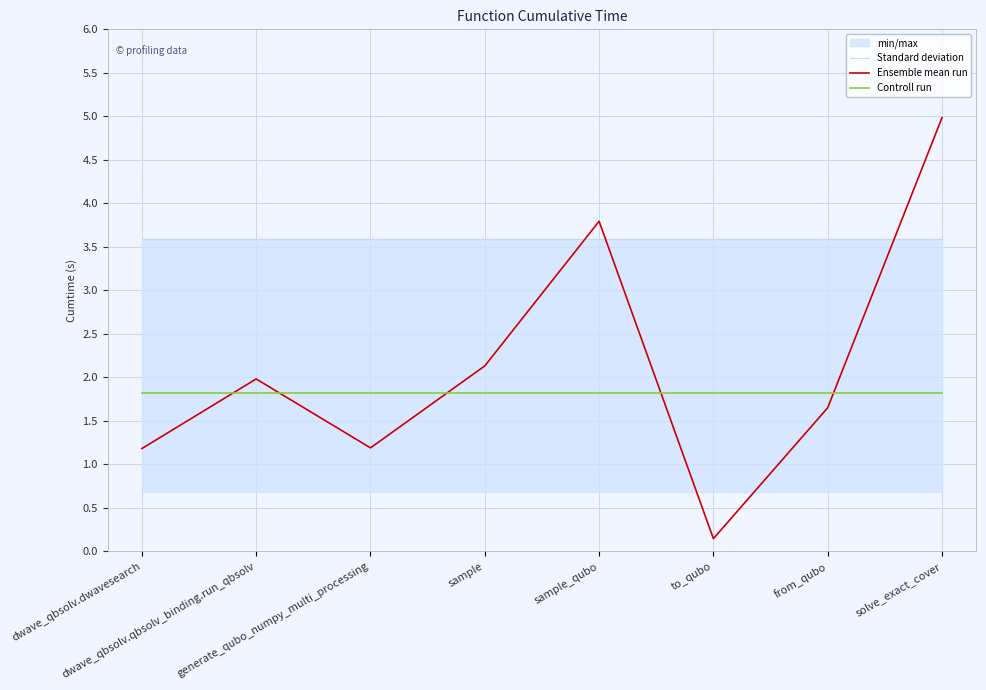

At which label does Ensemble mean run reach its minimum?

to_qubo